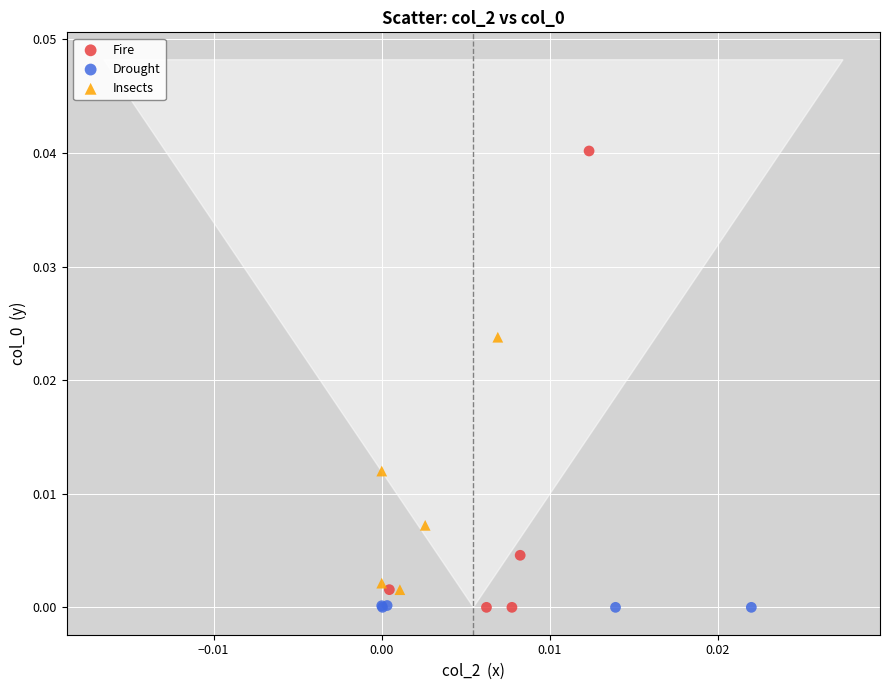

Which series contains the highest Y value?

Fire